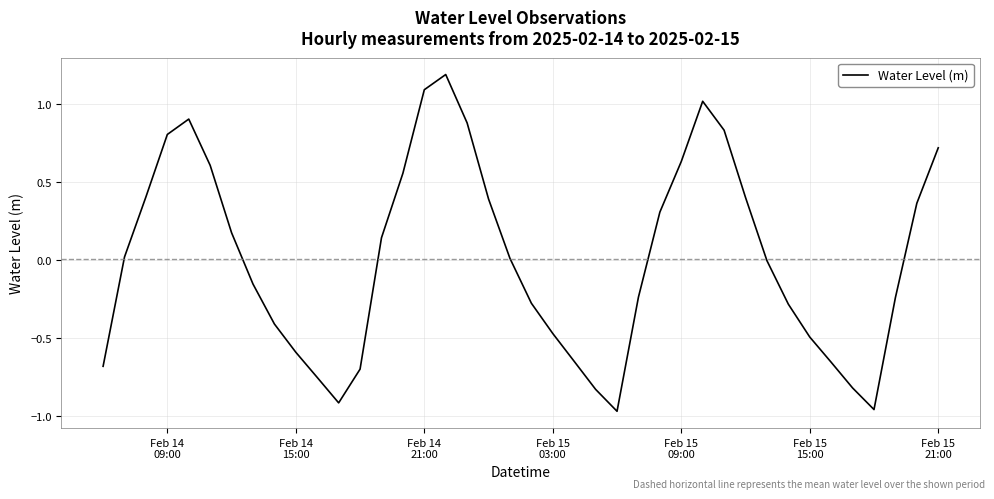

What is the difference between the maximum and minimum values?

2.2